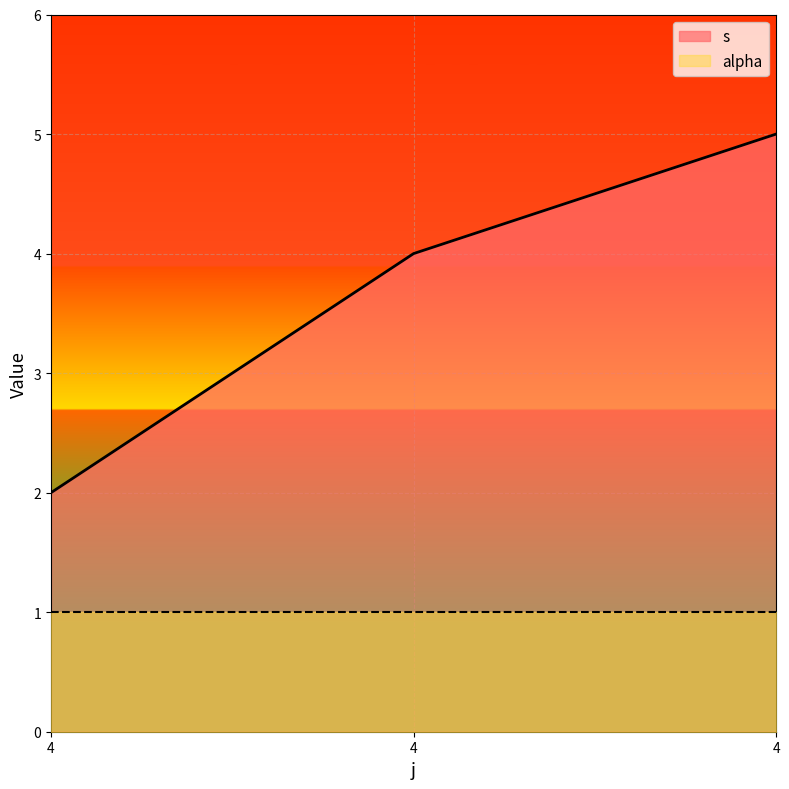

At which category is the sum across all series the highest?

4